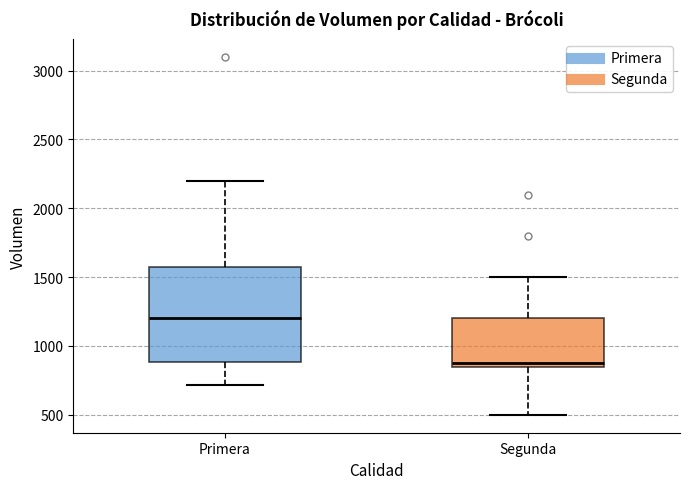

Reading left to right, transcribe this box plot: for each box, give where its median line is, the range the box spans, and where its two whiskers end, as read against the y-axis. The values are not printed on the chart, so give them approximately, as read against the axis.

Primera: median 1200, box 900 to 1600, whiskers 700 to 2200
Segunda: median 900, box 850 to 1200, whiskers 500 to 1500